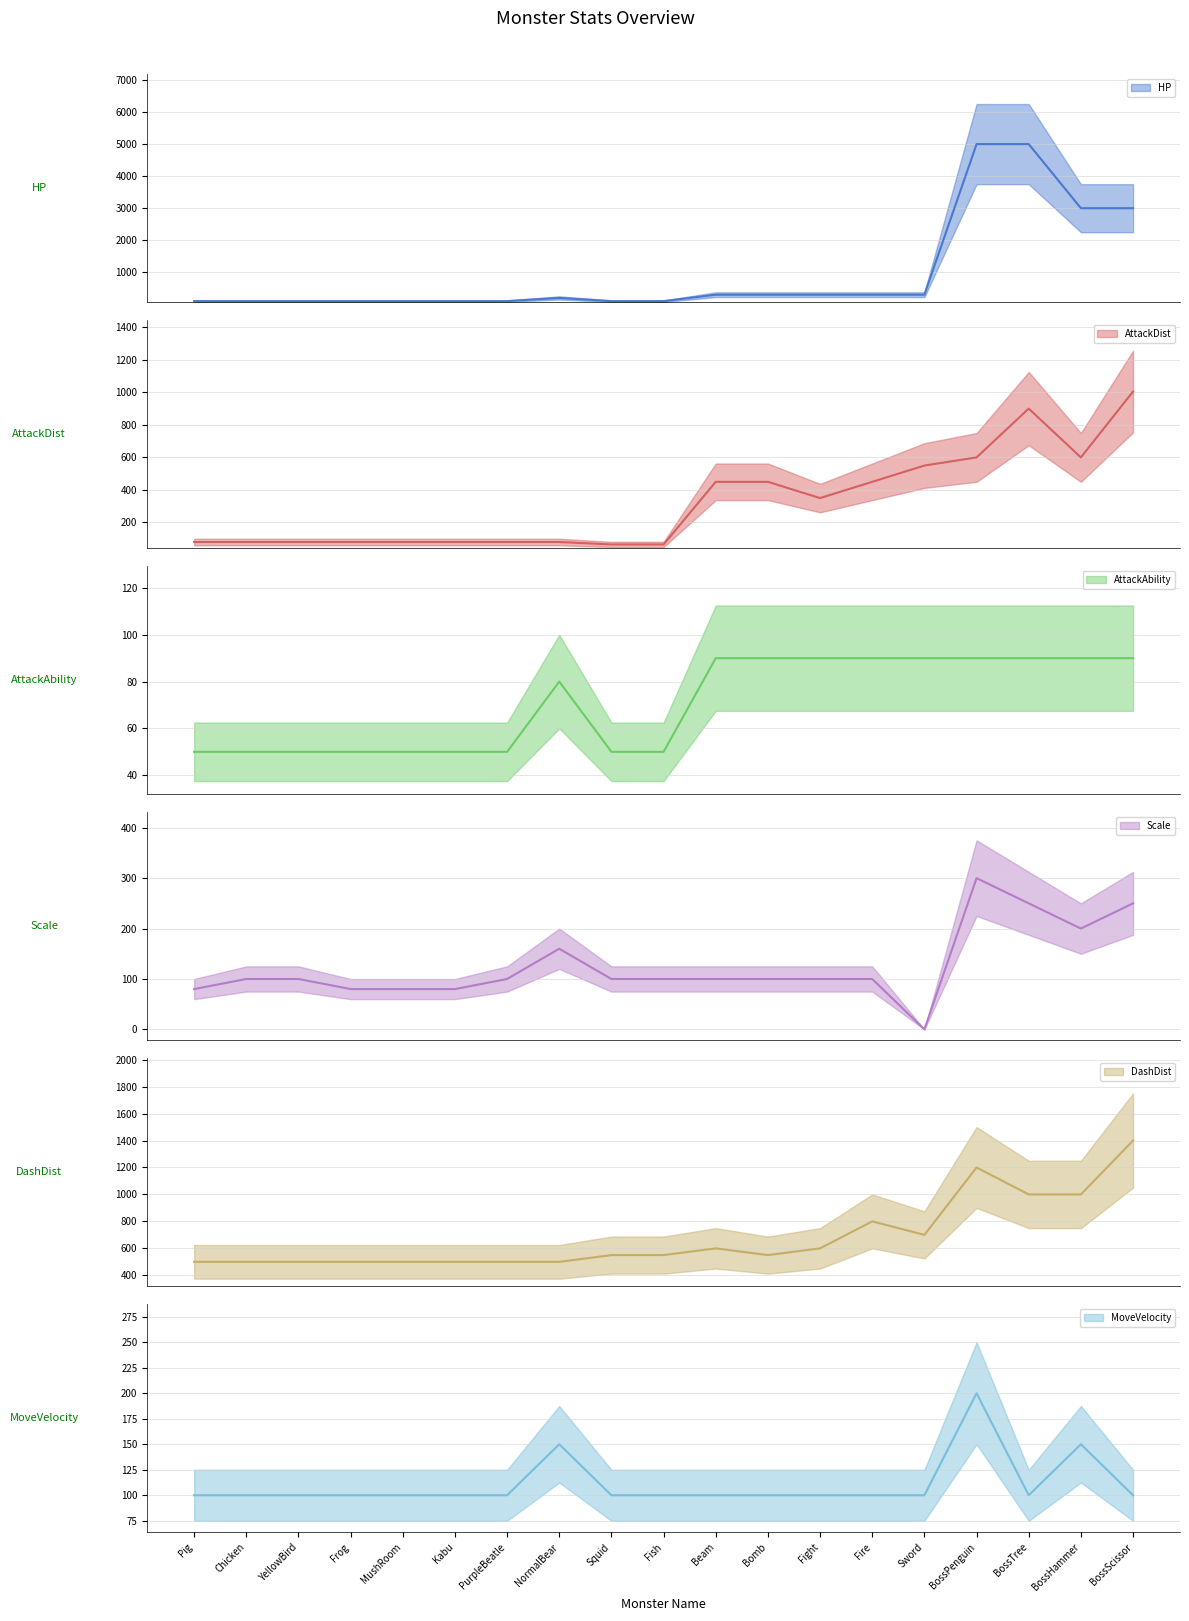

What are all the series names shown in the legend?

HP, AttackDist, AttackAbility, Scale, DashDist, MoveVelocity